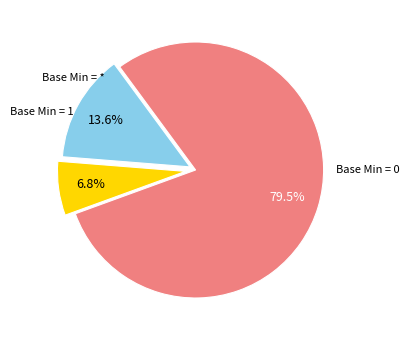

What is the smallest slice in the pie chart?

Min=1 (3)